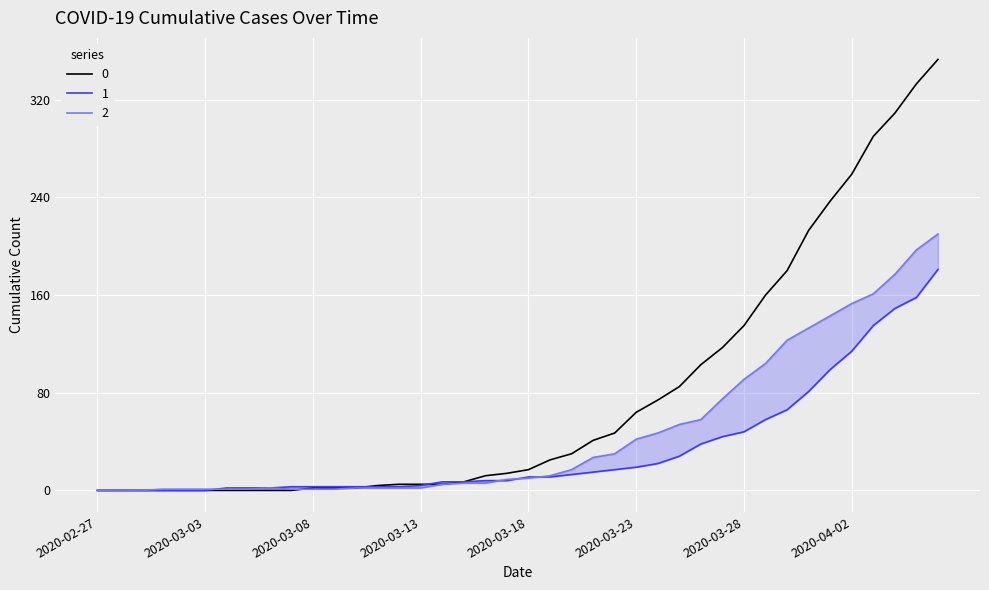

What is the difference between the maximum and minimum values in the 0 series?

353